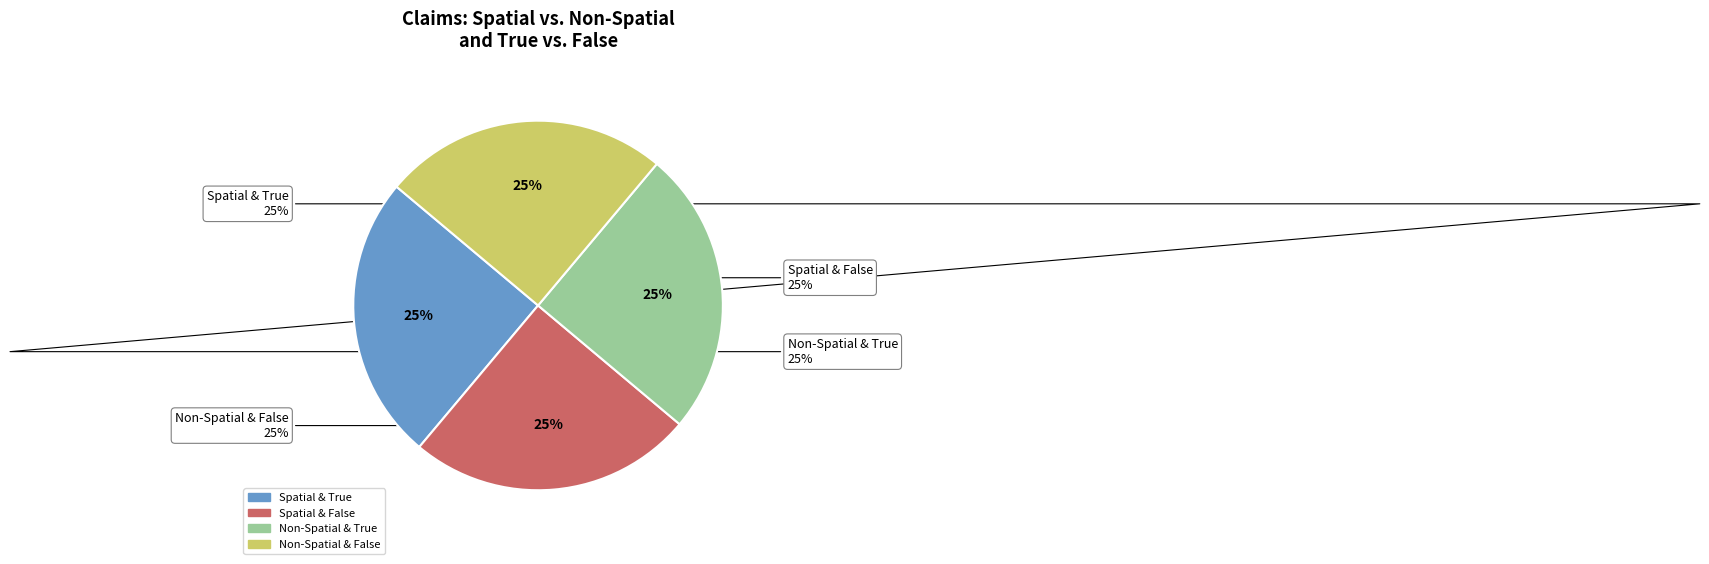

Is Swaziland the majority of the pie?

No